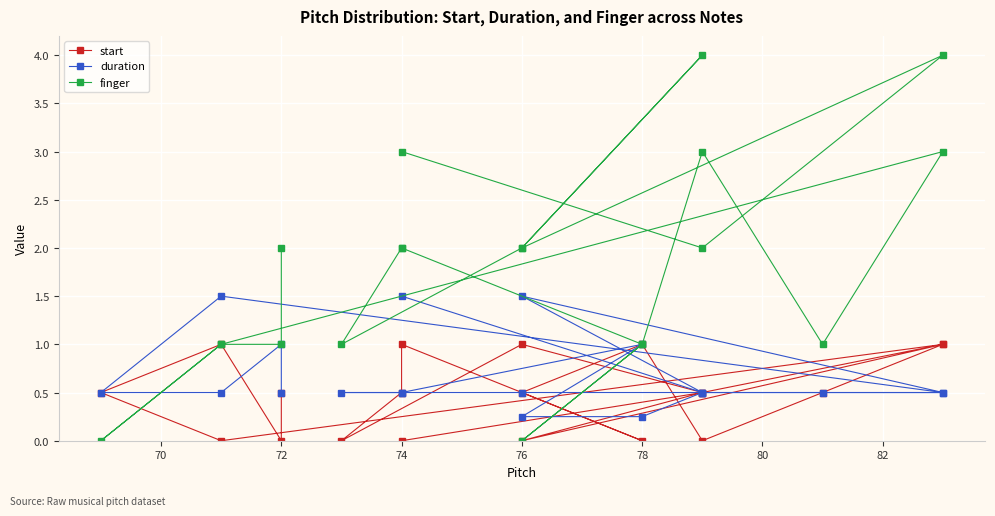

At how many categories does at least one series exceed 1?

12